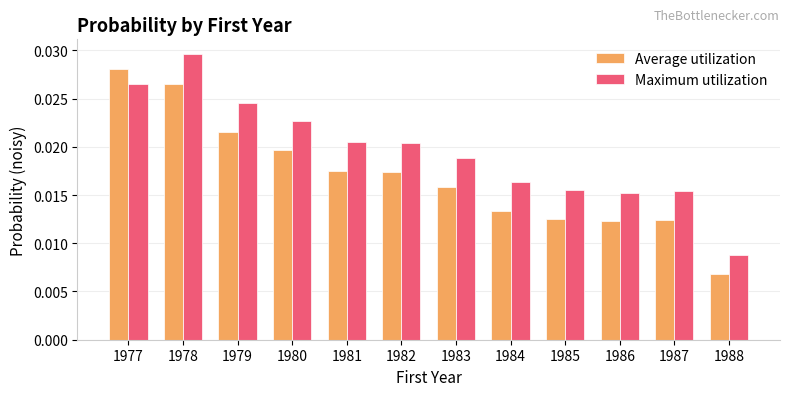

At which label does Average utilization reach its peak?

1977